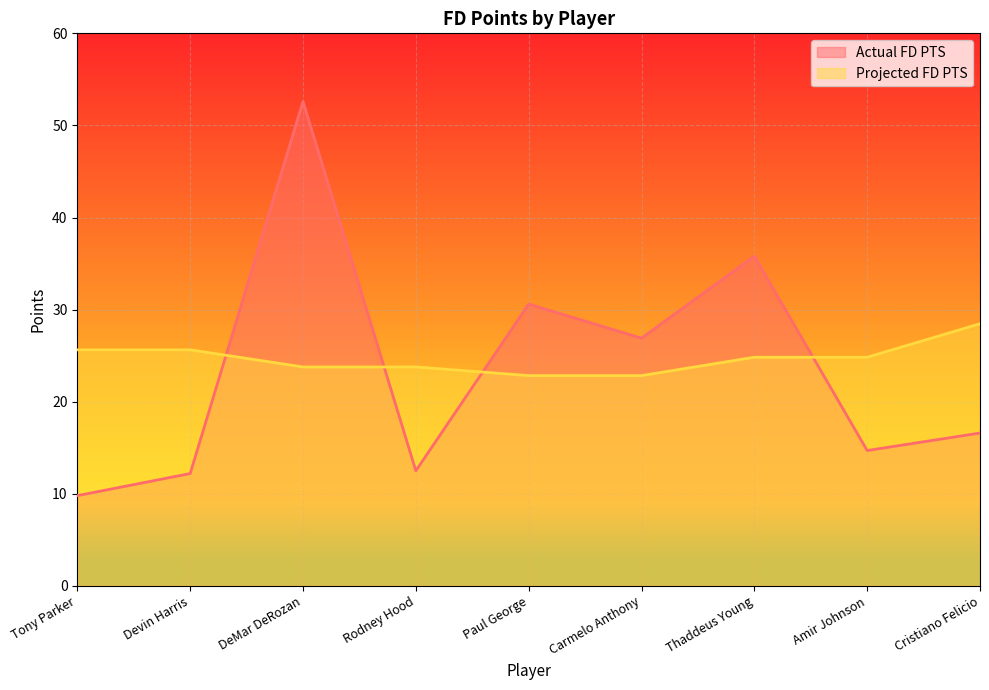

In Actual FD PTS, how many points are higher than both neighbors (excluding endpoints)?

3